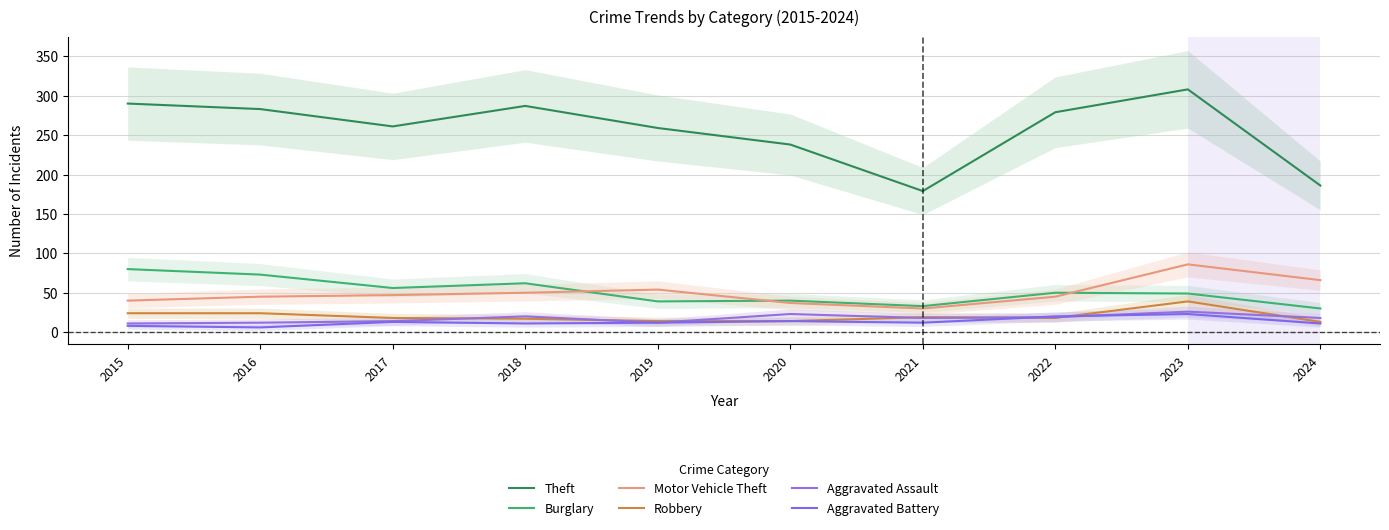

Is the value of Aggravated Assault at 2017 greater than the value of Burglary at 2019?

No